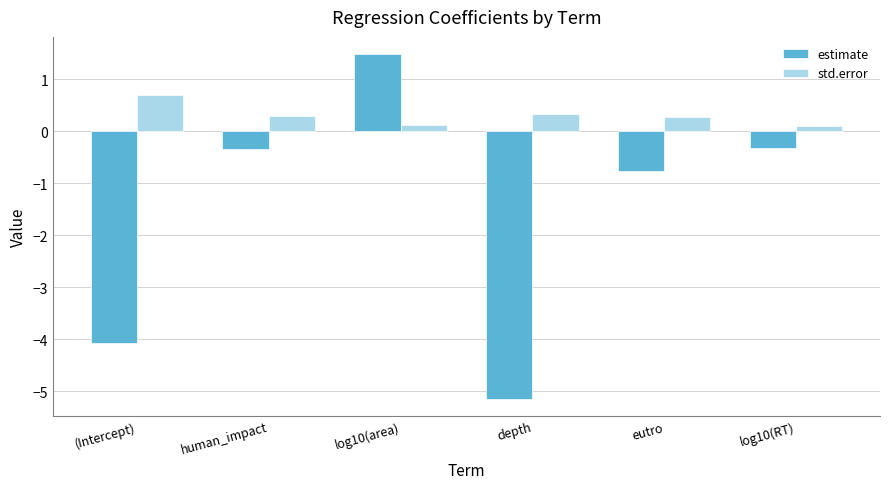

What is the sum of the std.error values at log10(RT) and human_impact?

0.4